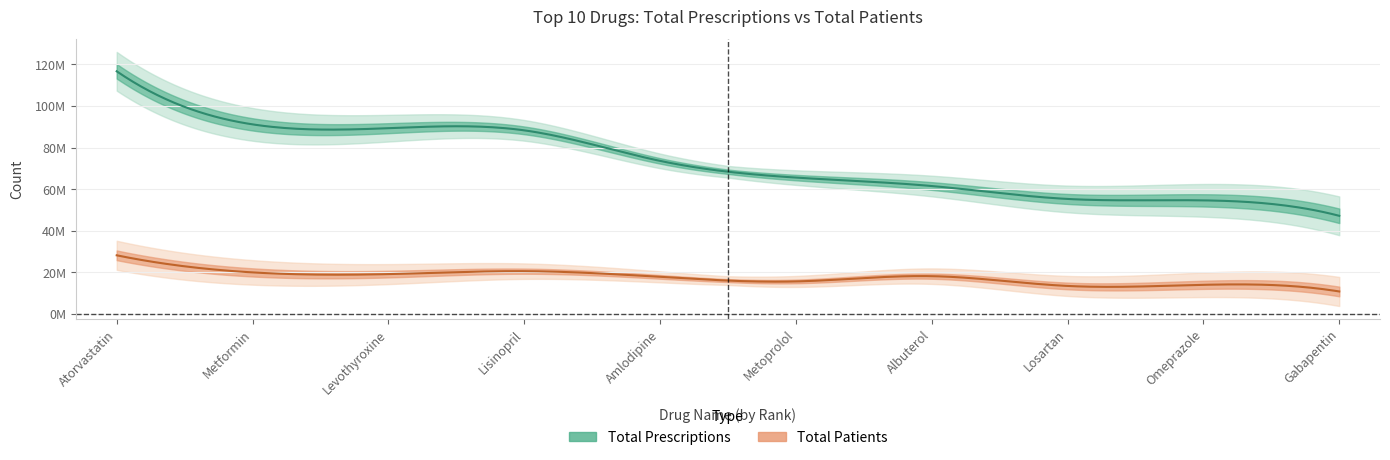

What are all the series names shown in the legend?

Total Prescriptions, Total Patients